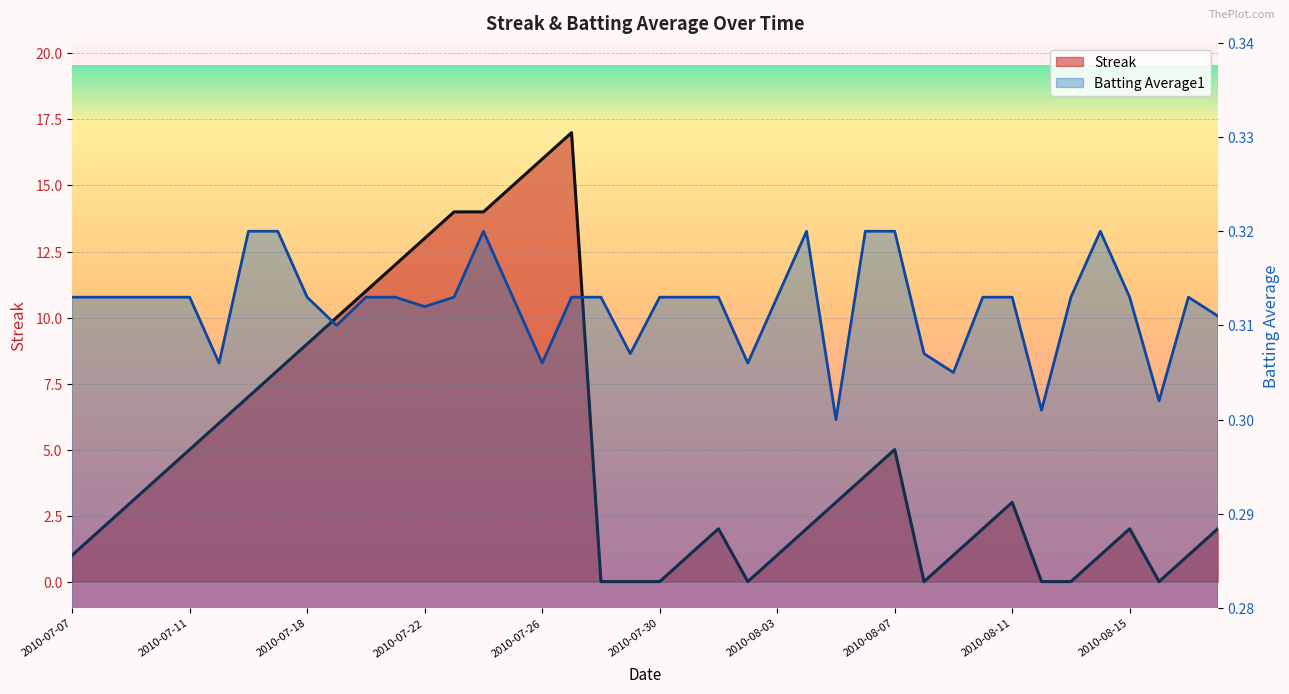

Read the Streak value at 2010-07-07.

1.0